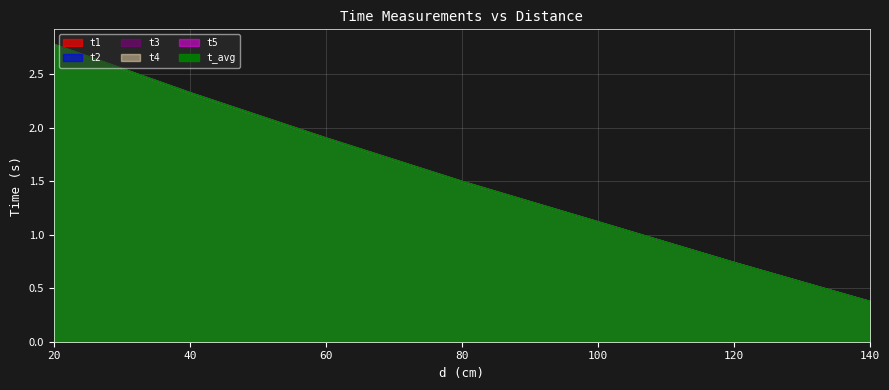

Which series changed the most between 40 and 60?

t2